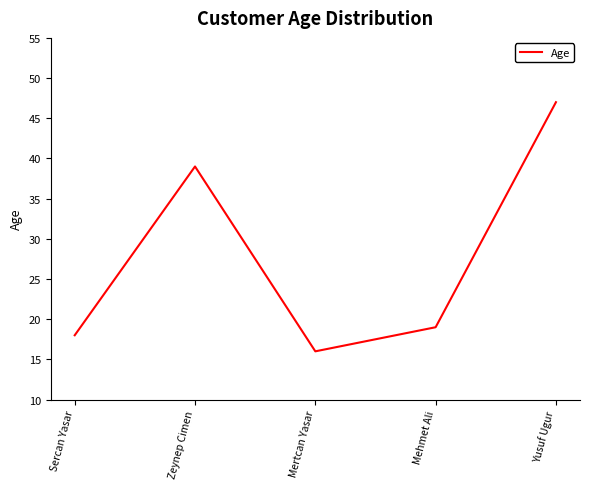

Reading left to right, list all the values displayed in this chart.

Sercan Yasar=18	Zeynep Cimen=39	Mertcan Yasar=16	Mehmet Ali=19	Yusuf Ugur=47